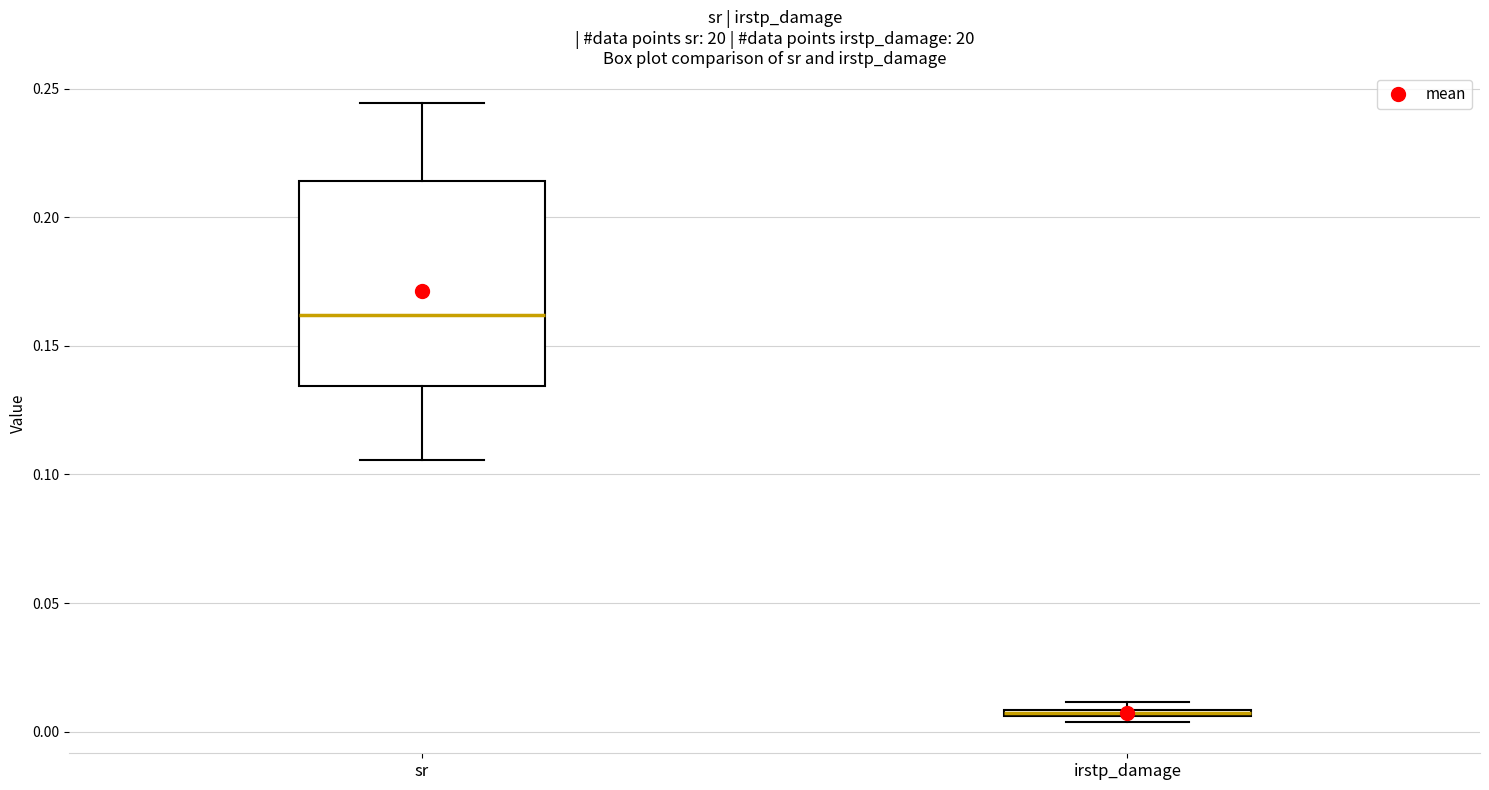

Comparing the boxes themselves (not the whiskers), which one is the tallest?

sr